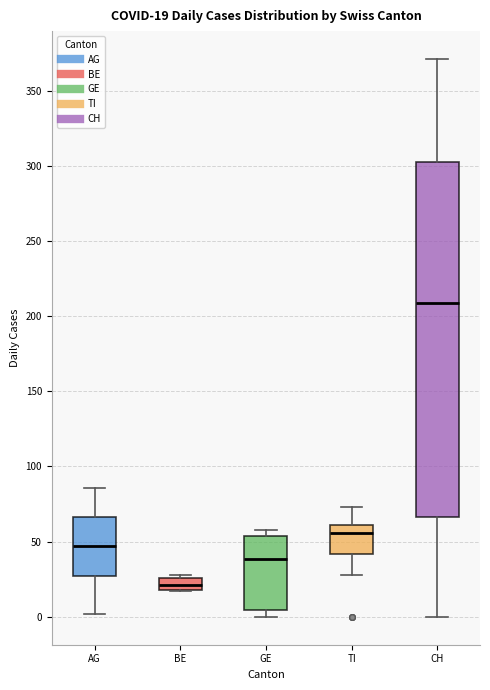

Which box is the tallest, from its lower edge to its upper edge?

CH